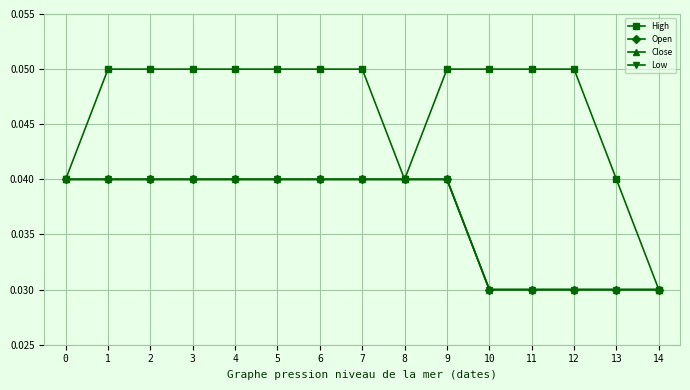

Is this an area chart (filled region under the line)?

No